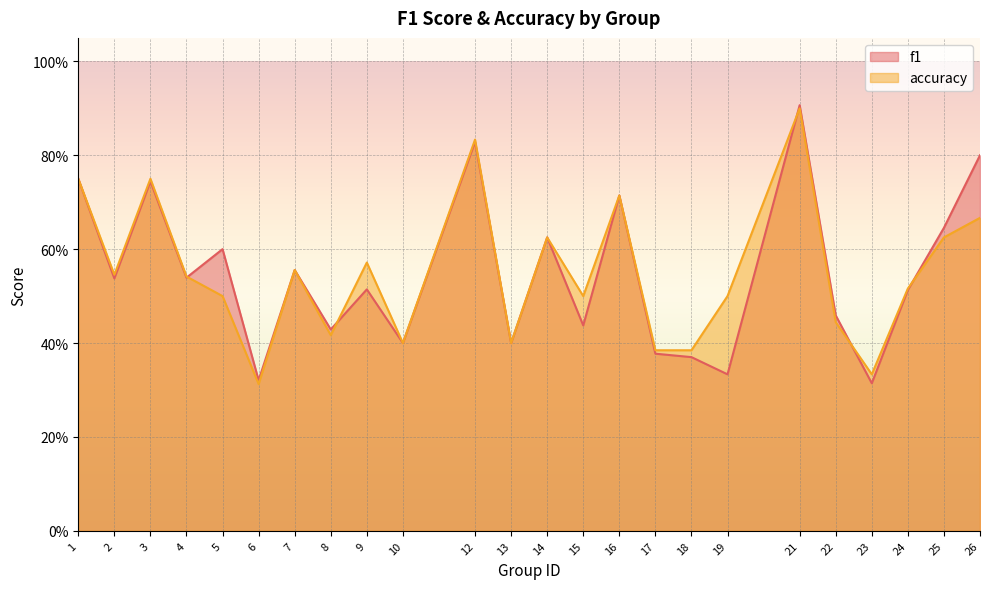

The value of f1 at 24 is 0.5. True or false?

True